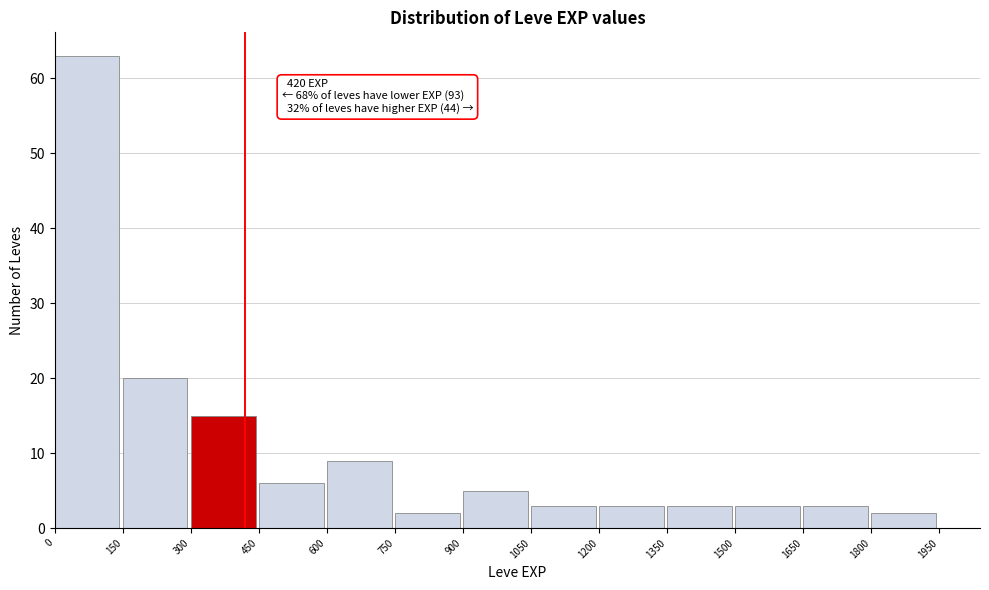

Which range on the x-axis has the tallest bar?

0 to 150